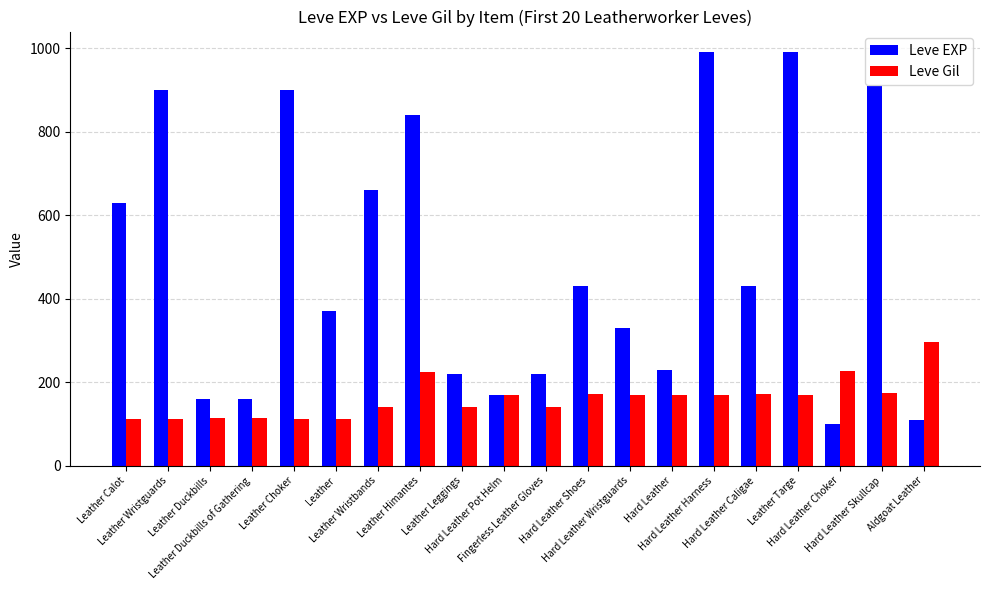

What is the difference between the second highest and minimum values in the Leve Gil series?

114